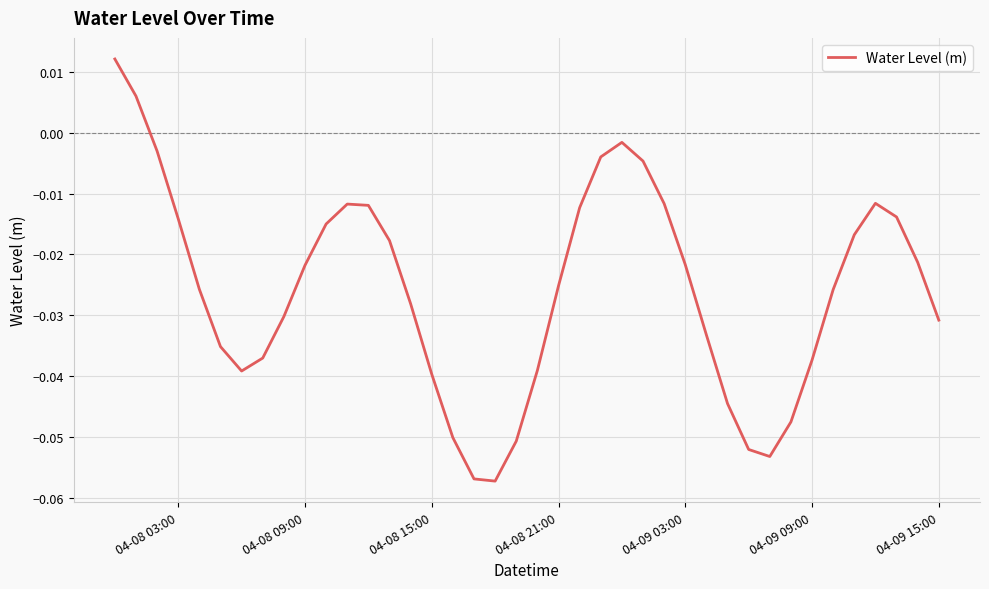

Does the chart display data point markers on the line(s)?

No